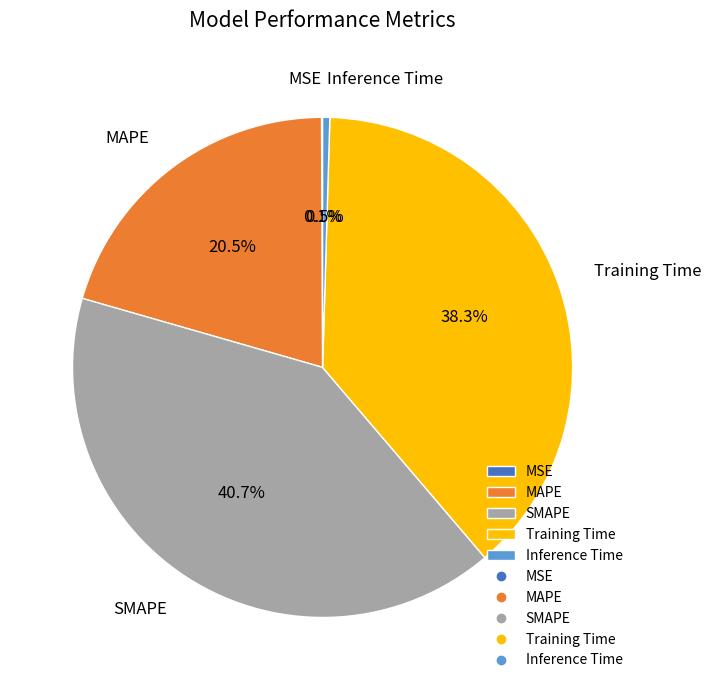

Which category has the biggest portion of the pie?

SMAPE